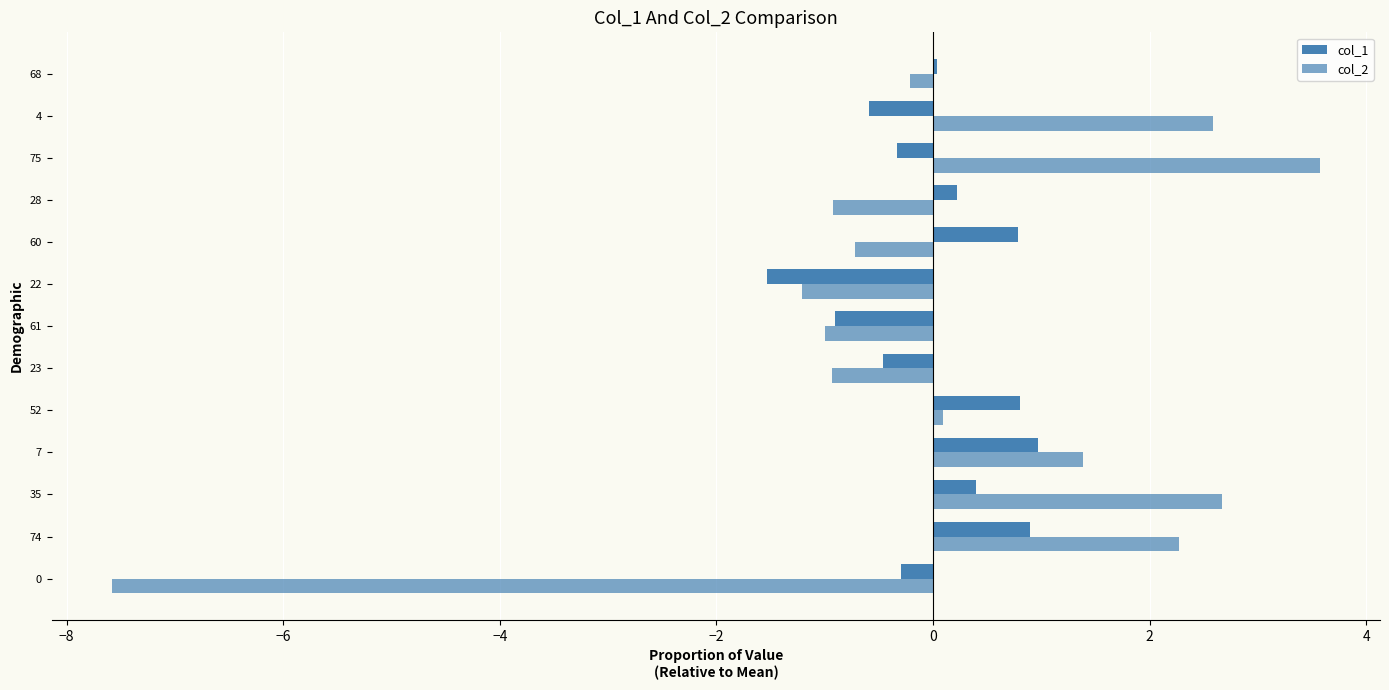

How many series are shown in this chart?

2